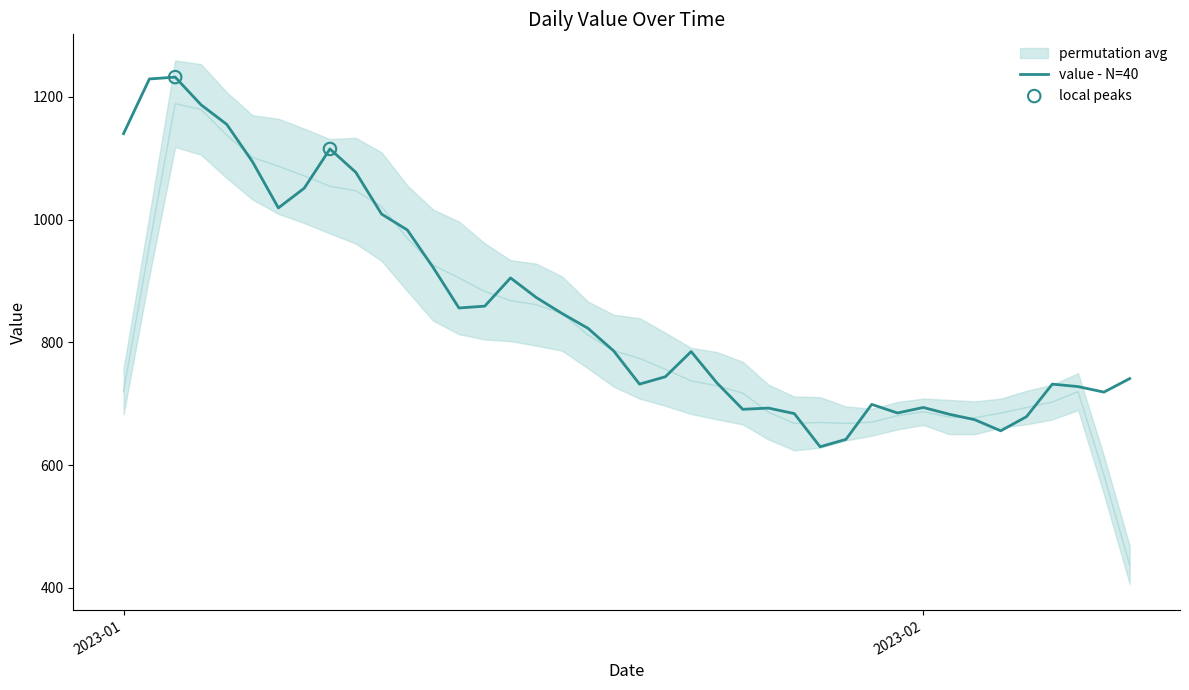

Which has a higher value, 2023-02-06 or 2023-01-23?

2023-01-23